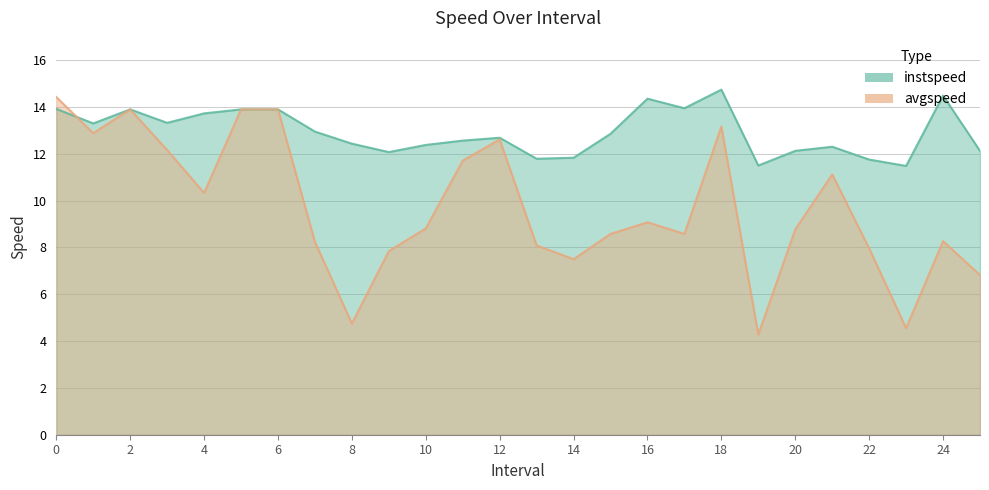

What is the sum of the avgspeed values at 21.0 and 13.0?

19.2